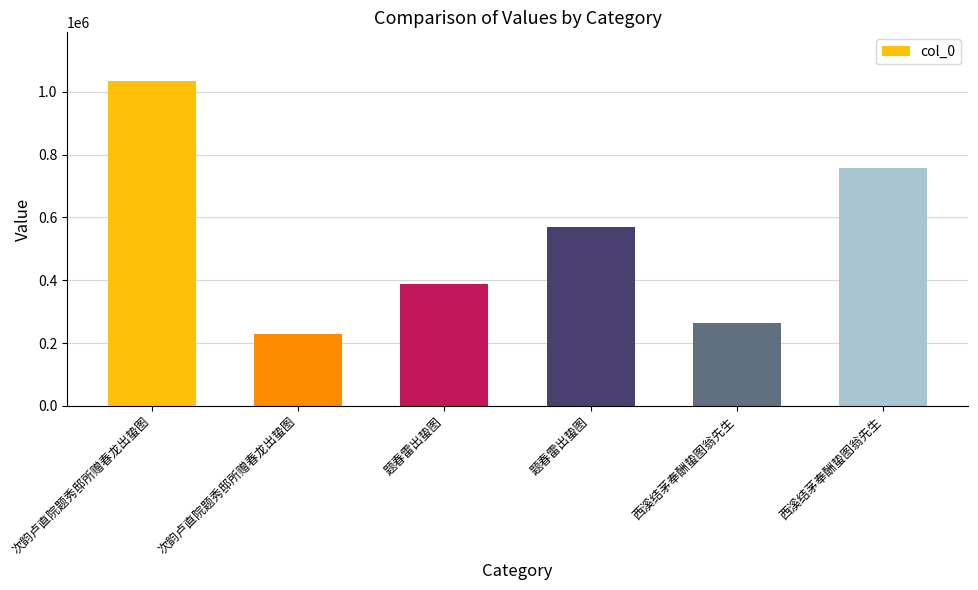

What is the difference between the second highest and minimum values?

528487